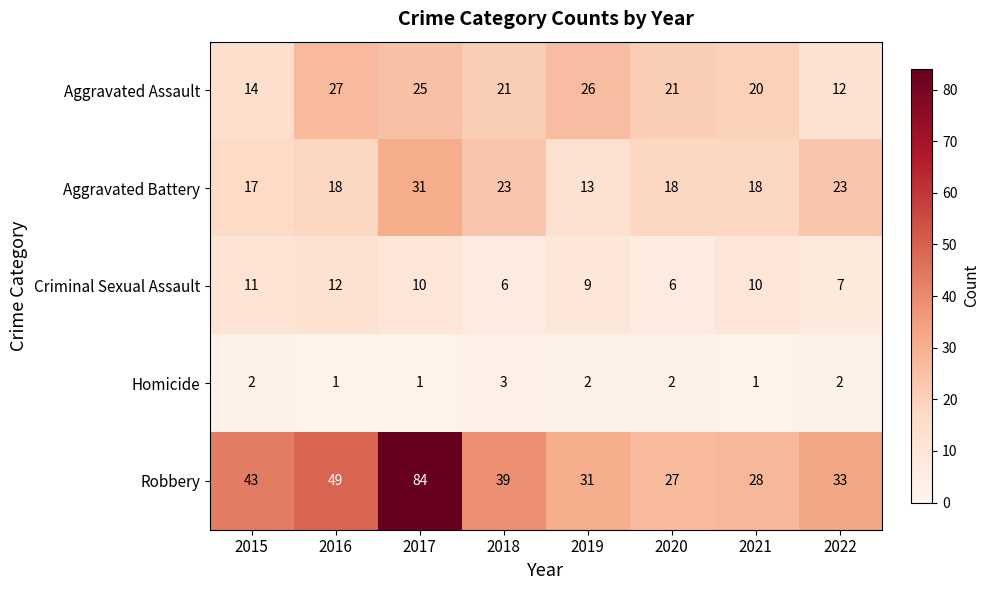

What is the sum of the Aggravated Battery values at 2019 and 2016?

31